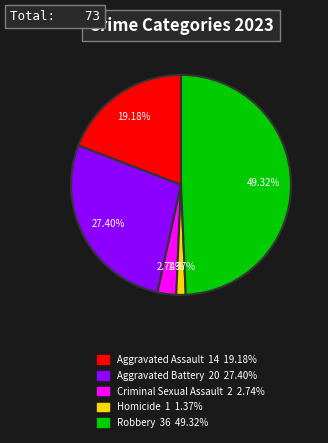

Which slice is the smallest?

Homicide